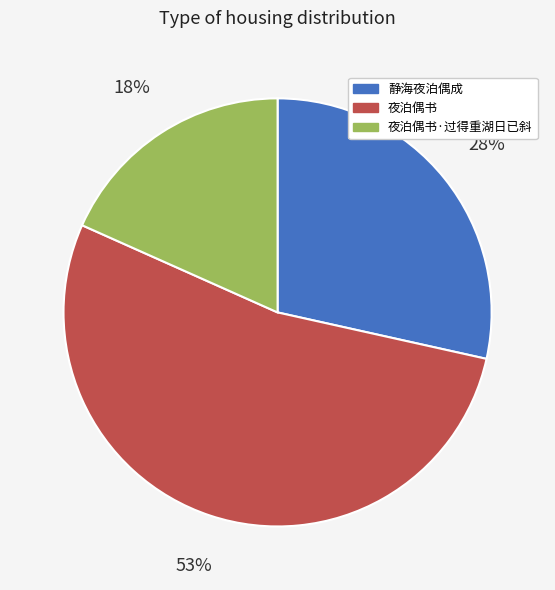

Is there a majority slice in this chart?

Yes